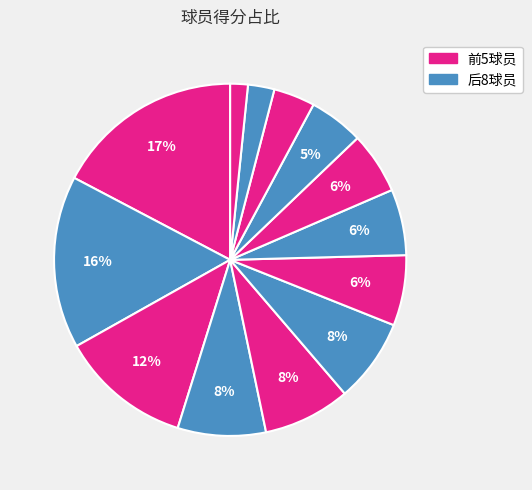

To the nearest percent, what is the difference between the largest and smallest slice percentages?

16%